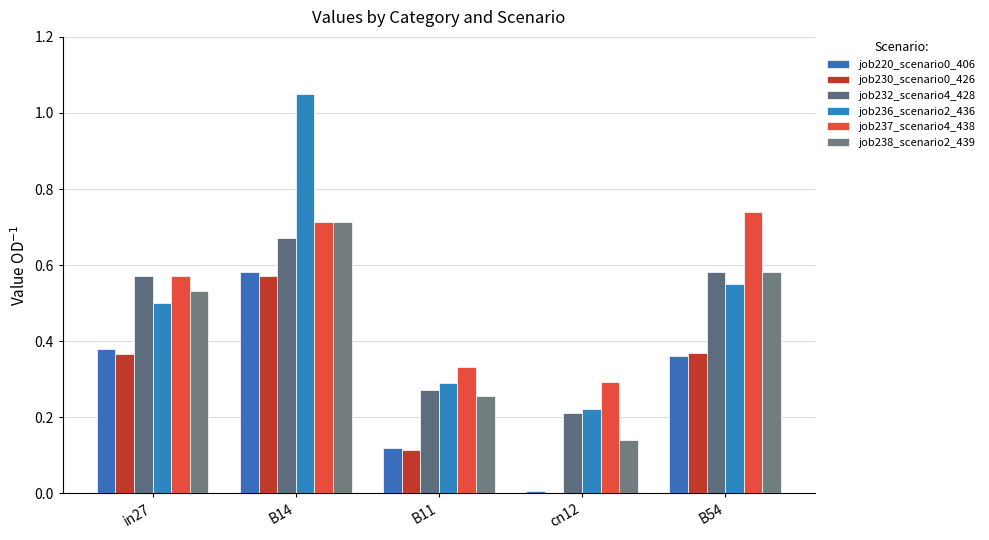

How many data points does each series have?

5